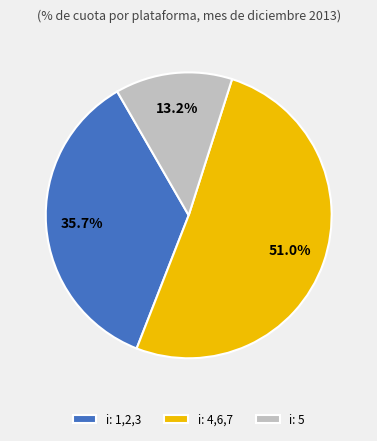

Which has a higher value, i: 1,2,3 or i: 4,6,7?

i: 4,6,7